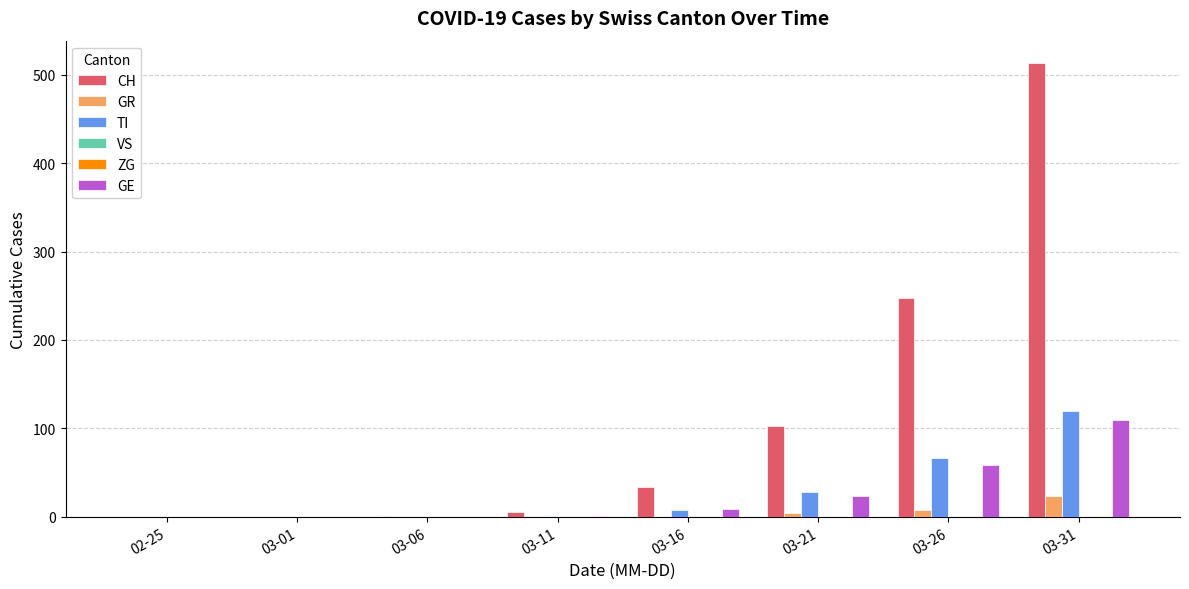

At which category is the sum across all series the highest?

03-31